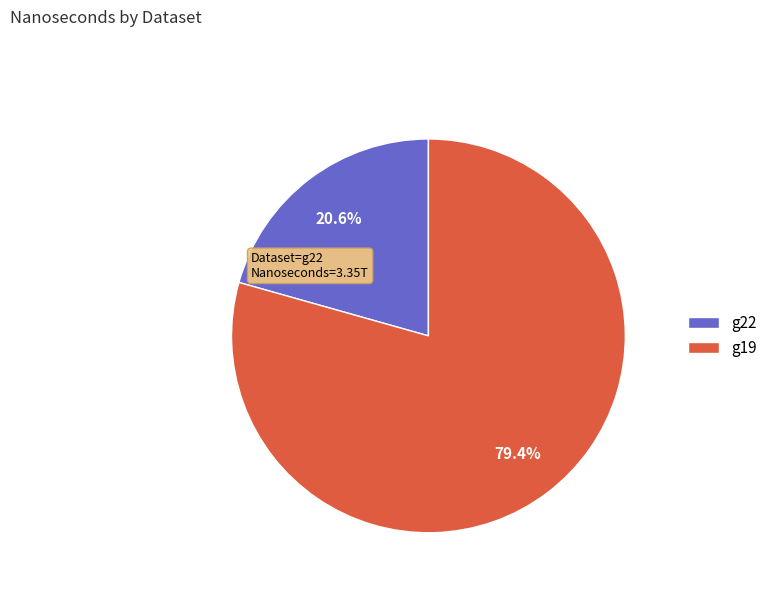

How many segments does this pie chart have?

2